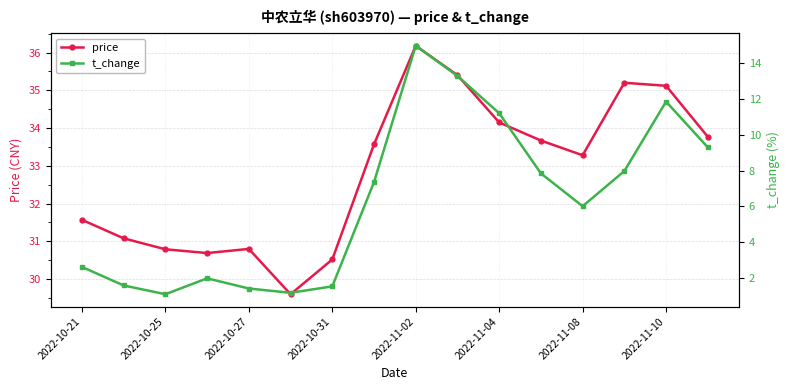

At which label does price reach its peak?

2022-11-02